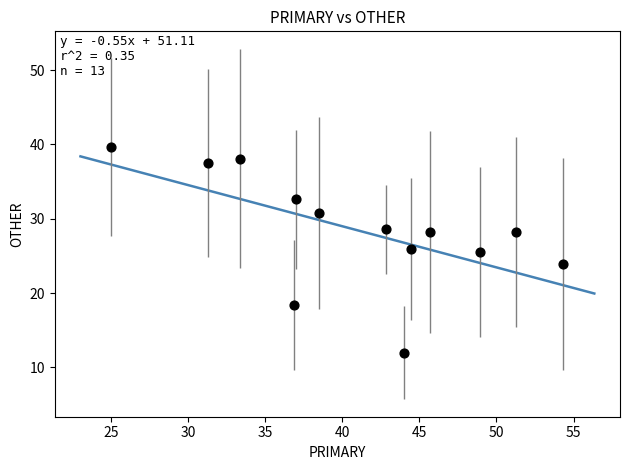

What is the range of Y values (max minus min)?

27.6